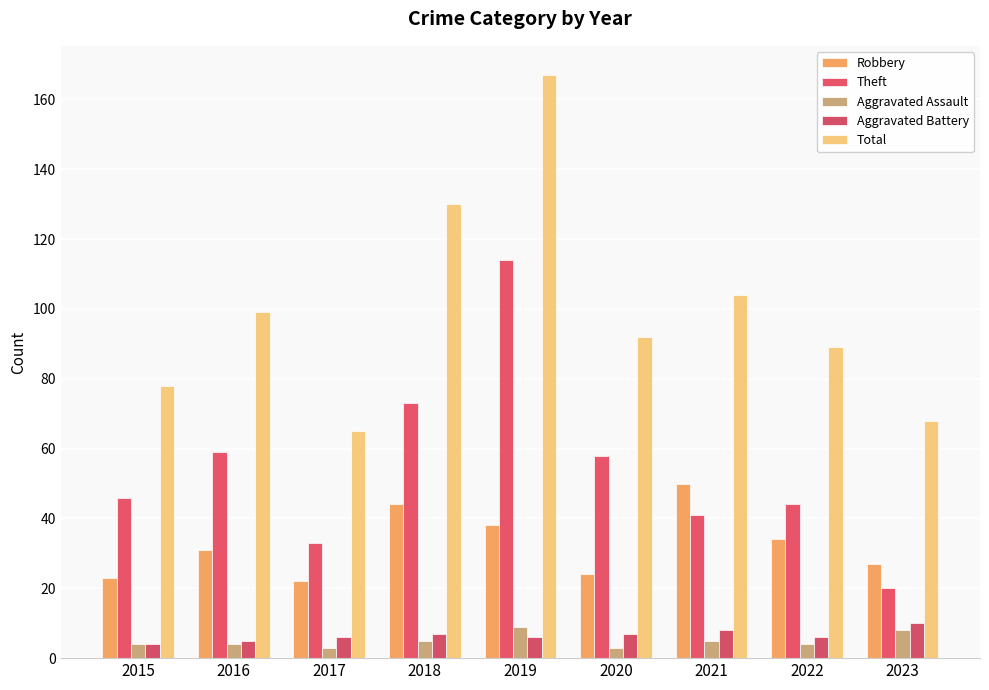

How many categories are shown in the chart?

9